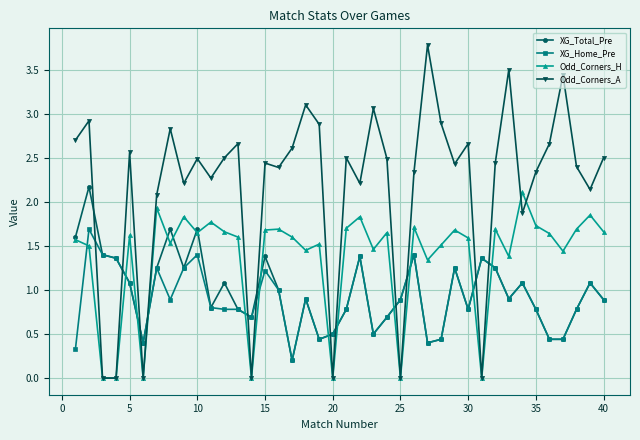

What is the difference between the maximum and minimum values in the Odd_Corners_H series?

2.1